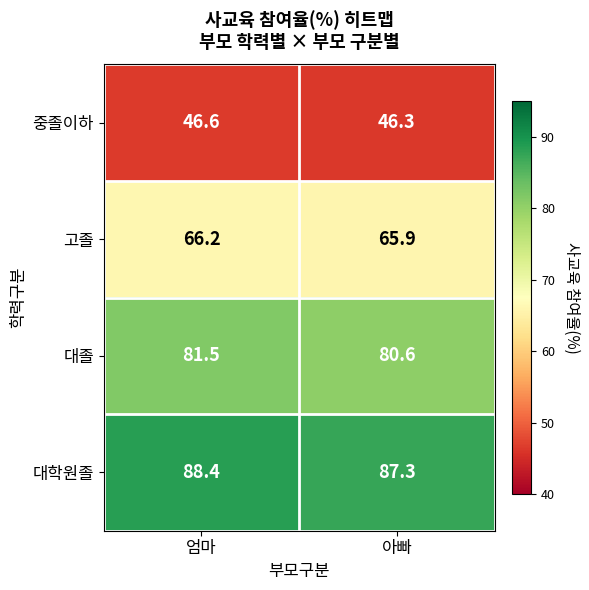

List the series in order of their peak value, highest first.

대학원졸, 대졸, 고졸, 중졸이하